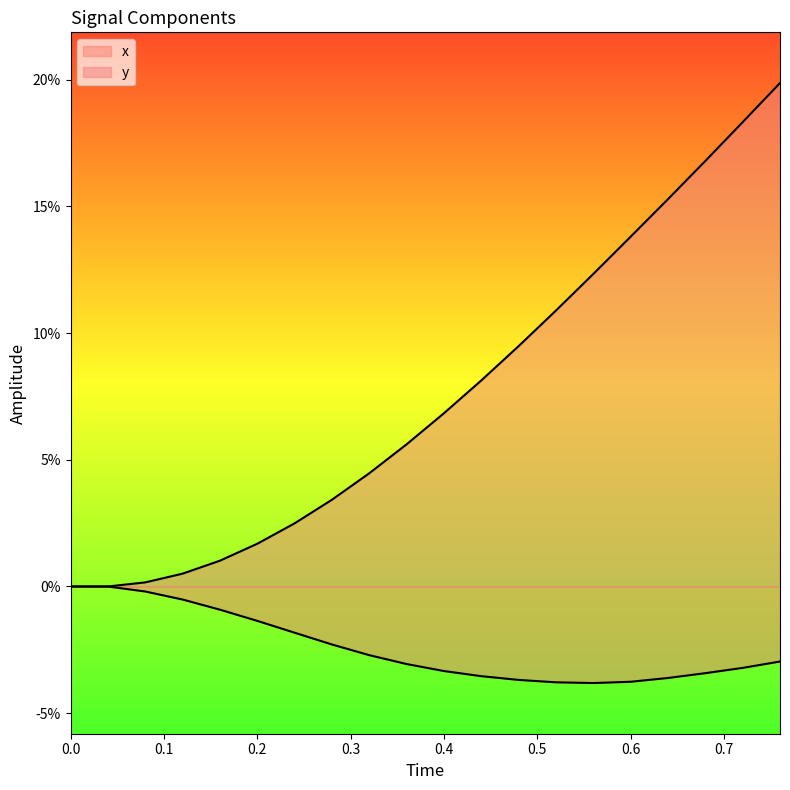

True or false: x and y intersect in this chart.

False